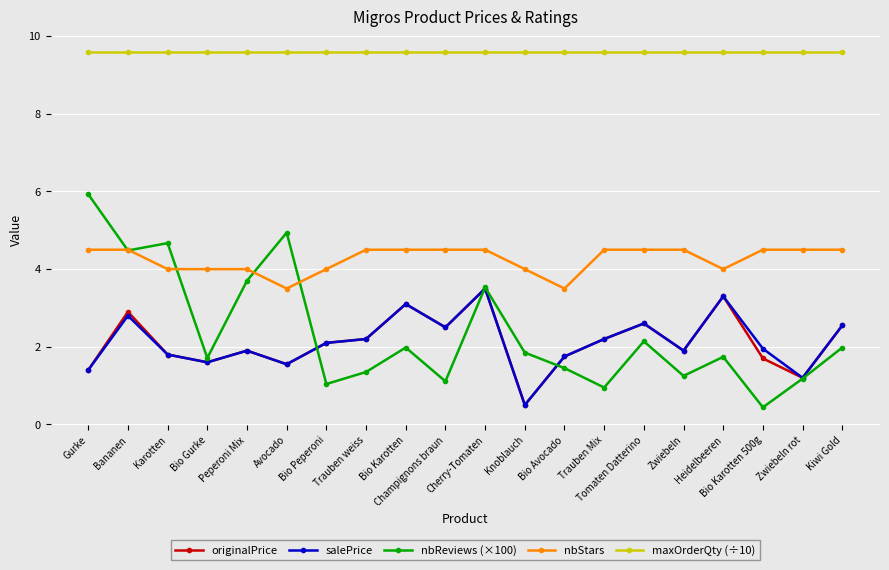

What is the maximum value shown in the chart?

9.6